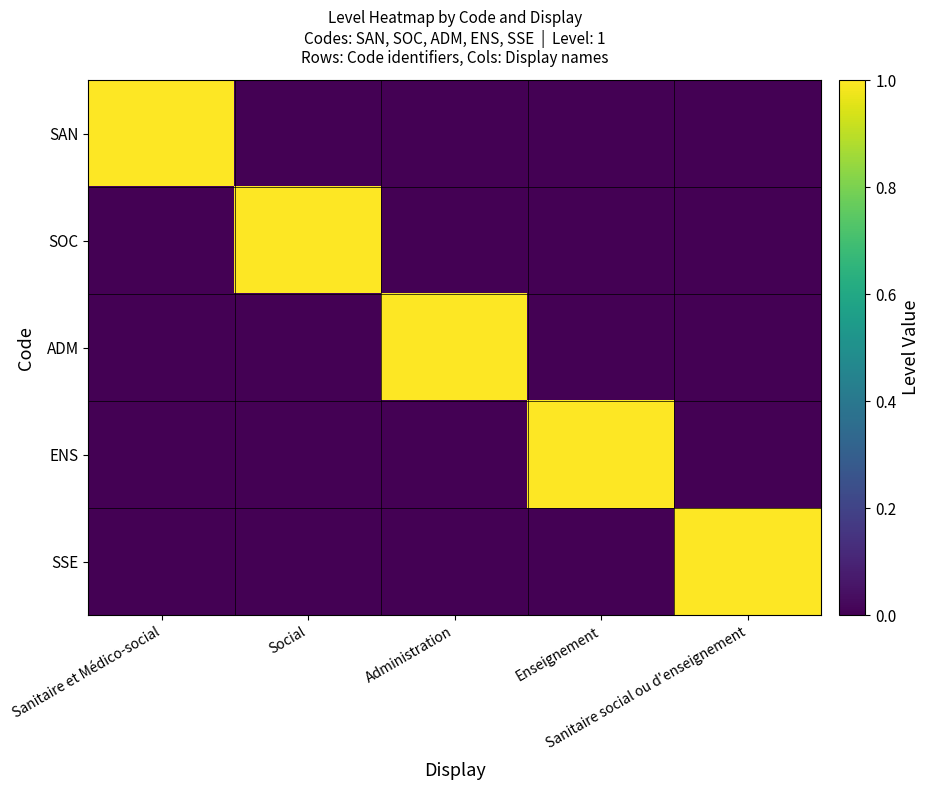

What is the spread (max minus min) of values at Social?

1